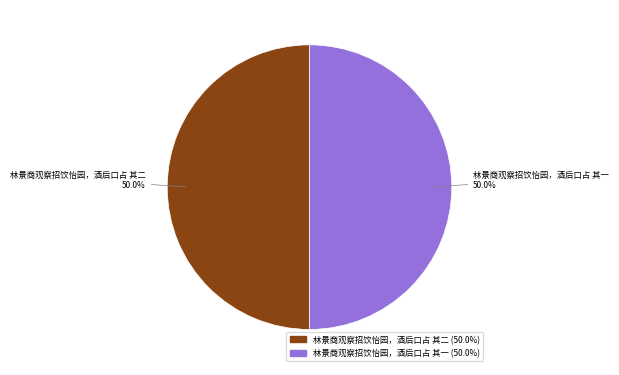

To the nearest percent, what is the average slice percentage?

50%